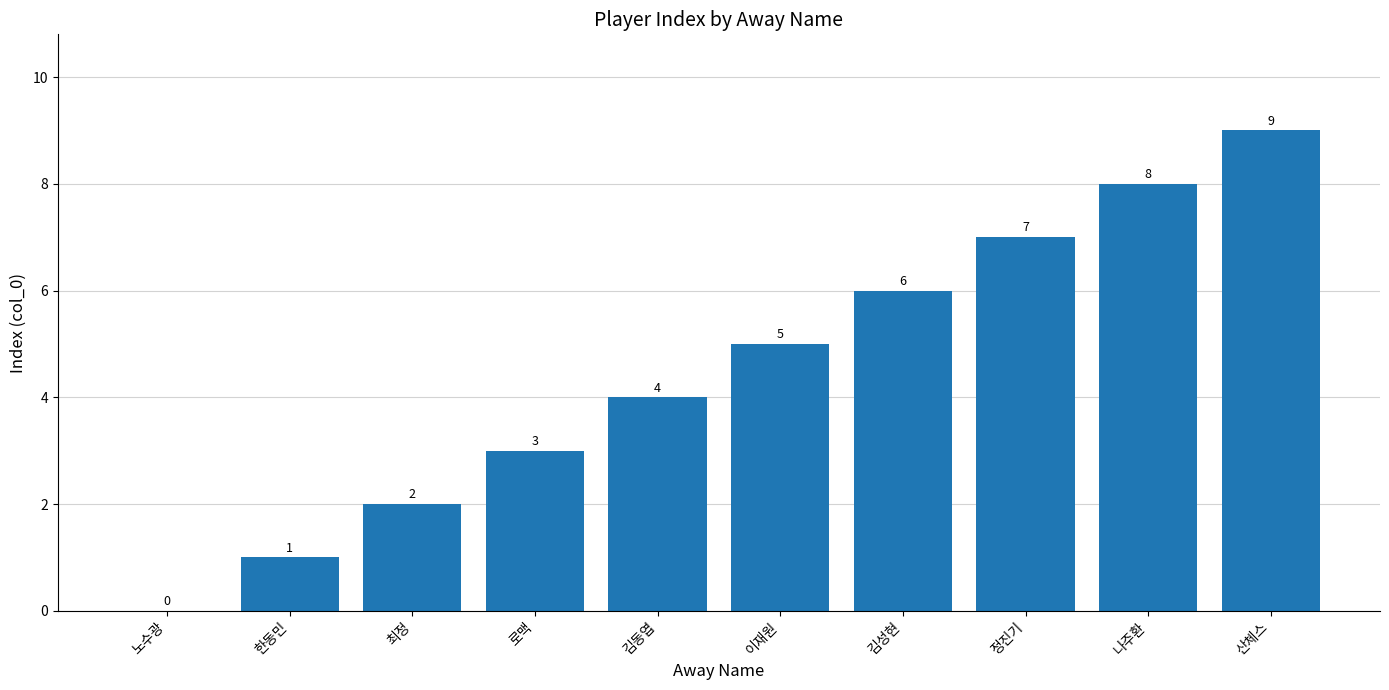

What is the sum of all values?

45